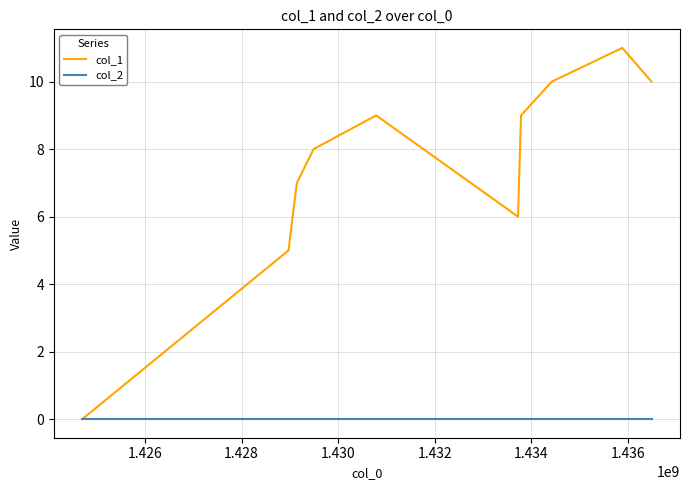

List the series in order of their peak value, lowest first.

col_2, col_1